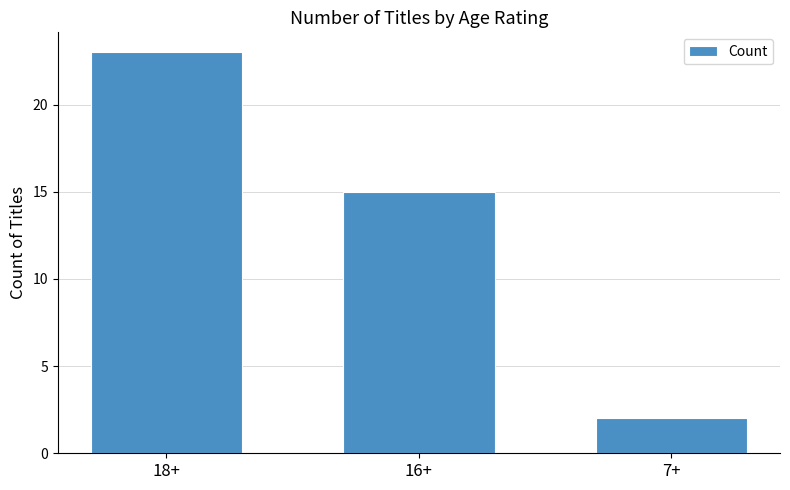

What position from the right is 7+?

1